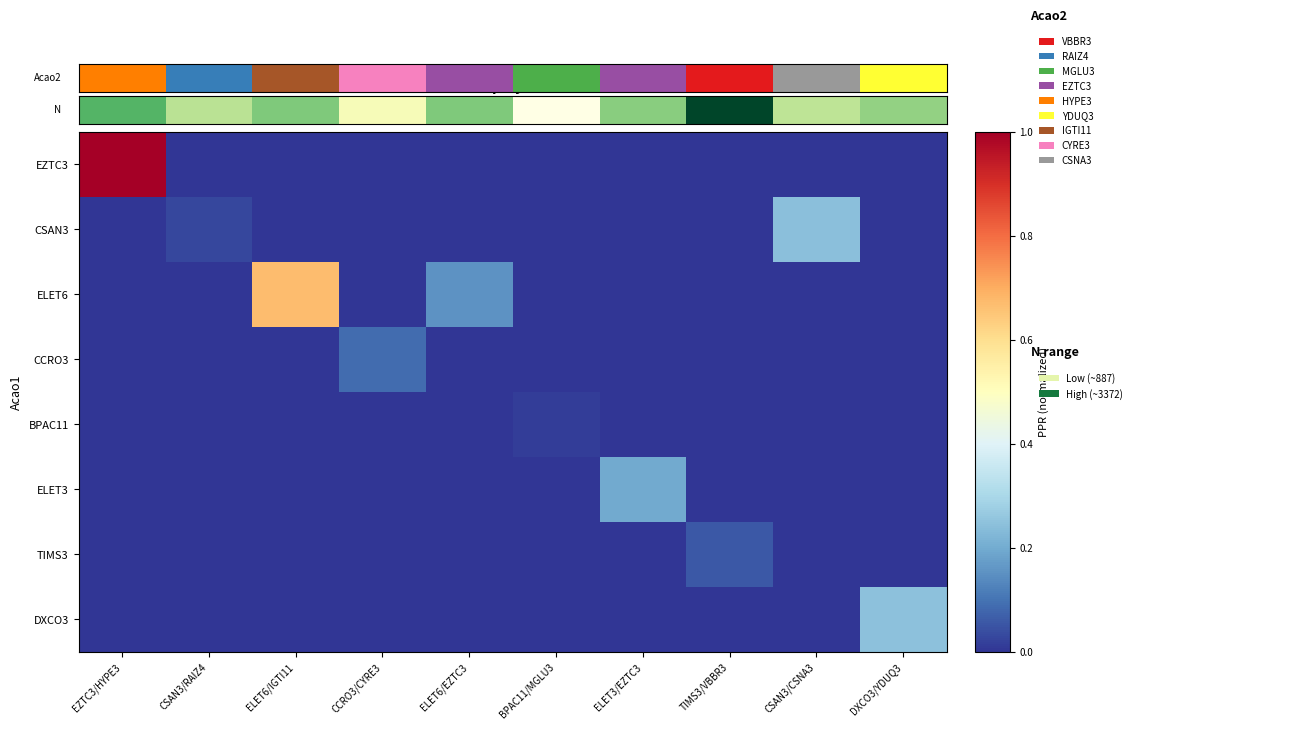

Reading right to left, extract all data points from this chart.

row_0: DXCO3/YDUQ3=0.4	CSAN3/CSNA3=0.3	TIMS3/VBBR3=1.0	ELET3/EZTC3=0.5	BPAC11/MGLU3=0.0	ELET6/EZTC3=0.5	CCRO3/CYRE3=0.1	ELET6/IGTI11=0.5	CSAN3/RAIZ4=0.3	EZTC3/HYPE3=0.6
row_1: DXCO3/YDUQ3=0.0	CSAN3/CSNA3=0.2	TIMS3/VBBR3=0.0	ELET3/EZTC3=0.0	BPAC11/MGLU3=0.0	ELET6/EZTC3=0.0	CCRO3/CYRE3=0.0	ELET6/IGTI11=0.0	CSAN3/RAIZ4=0.0	EZTC3/HYPE3=0.0
row_2: DXCO3/YDUQ3=0.0	CSAN3/CSNA3=0.0	TIMS3/VBBR3=0.0	ELET3/EZTC3=0.0	BPAC11/MGLU3=0.0	ELET6/EZTC3=0.2	CCRO3/CYRE3=0.0	ELET6/IGTI11=0.7	CSAN3/RAIZ4=0.0	EZTC3/HYPE3=0.0
row_3: DXCO3/YDUQ3=0.0	CSAN3/CSNA3=0.0	TIMS3/VBBR3=0.0	ELET3/EZTC3=0.0	BPAC11/MGLU3=0.0	ELET6/EZTC3=0.0	CCRO3/CYRE3=0.1	ELET6/IGTI11=0.0	CSAN3/RAIZ4=0.0	EZTC3/HYPE3=0.0
row_4: DXCO3/YDUQ3=0.0	CSAN3/CSNA3=0.0	TIMS3/VBBR3=0.0	ELET3/EZTC3=0.0	BPAC11/MGLU3=0.0	ELET6/EZTC3=0.0	CCRO3/CYRE3=0.0	ELET6/IGTI11=0.0	CSAN3/RAIZ4=0.0	EZTC3/HYPE3=0.0
row_5: DXCO3/YDUQ3=0.0	CSAN3/CSNA3=0.0	TIMS3/VBBR3=0.0	ELET3/EZTC3=0.2	BPAC11/MGLU3=0.0	ELET6/EZTC3=0.0	CCRO3/CYRE3=0.0	ELET6/IGTI11=0.0	CSAN3/RAIZ4=0.0	EZTC3/HYPE3=0.0
row_6: DXCO3/YDUQ3=0.0	CSAN3/CSNA3=0.0	TIMS3/VBBR3=0.1	ELET3/EZTC3=0.0	BPAC11/MGLU3=0.0	ELET6/EZTC3=0.0	CCRO3/CYRE3=0.0	ELET6/IGTI11=0.0	CSAN3/RAIZ4=0.0	EZTC3/HYPE3=0.0
row_7: DXCO3/YDUQ3=0.2	CSAN3/CSNA3=0.0	TIMS3/VBBR3=0.0	ELET3/EZTC3=0.0	BPAC11/MGLU3=0.0	ELET6/EZTC3=0.0	CCRO3/CYRE3=0.0	ELET6/IGTI11=0.0	CSAN3/RAIZ4=0.0	EZTC3/HYPE3=0.0